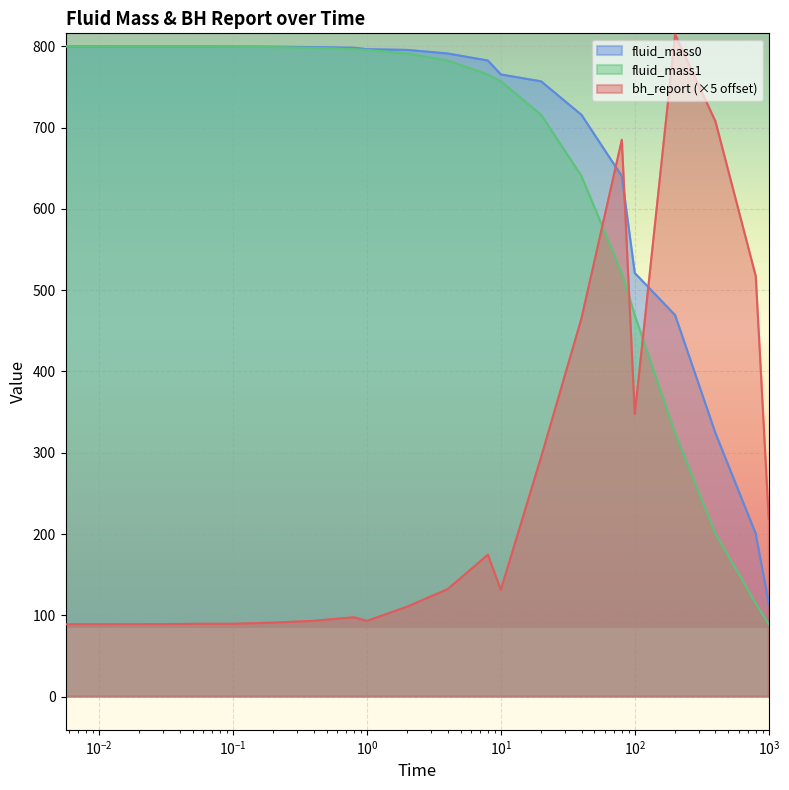

The fluid_mass1 series shows 1114.9 at $\mathdefault{10^{1}}$. True or false?

False